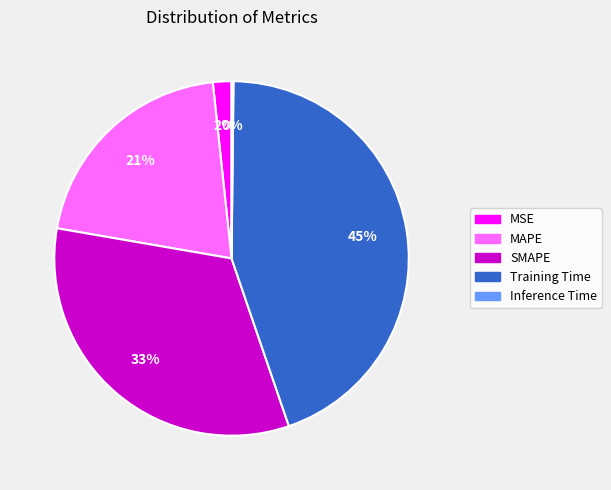

Is there any slice that represents more than half of the pie?

No